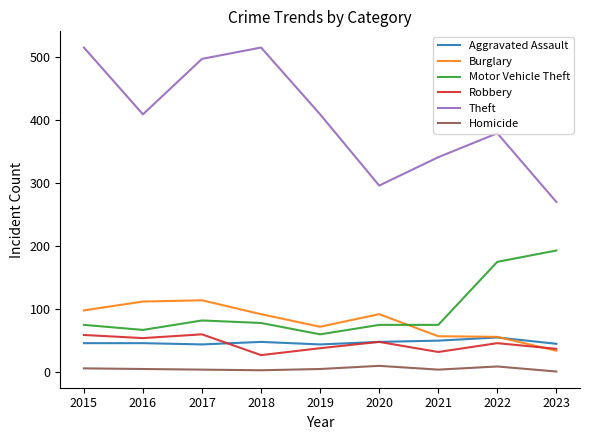

True or false: Burglary has a value of 77 at 2016.

False